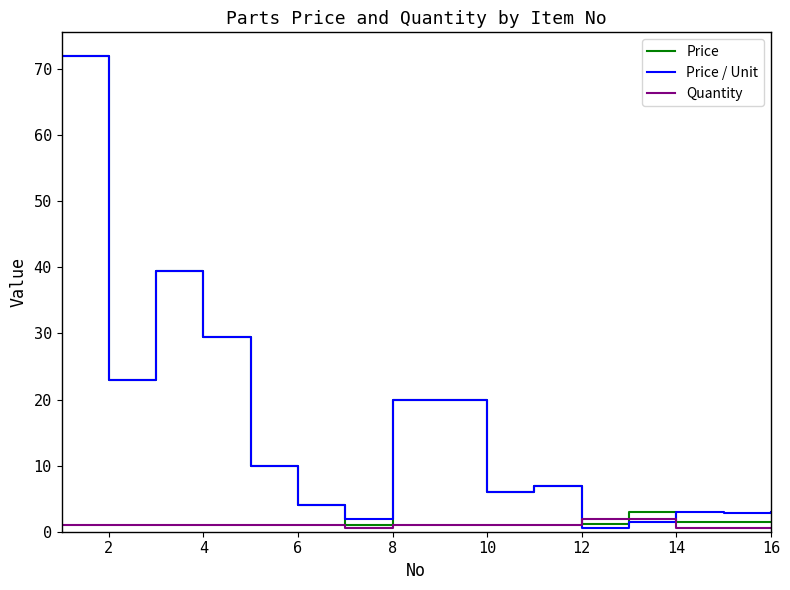

What is the greatest value displayed?

72.0